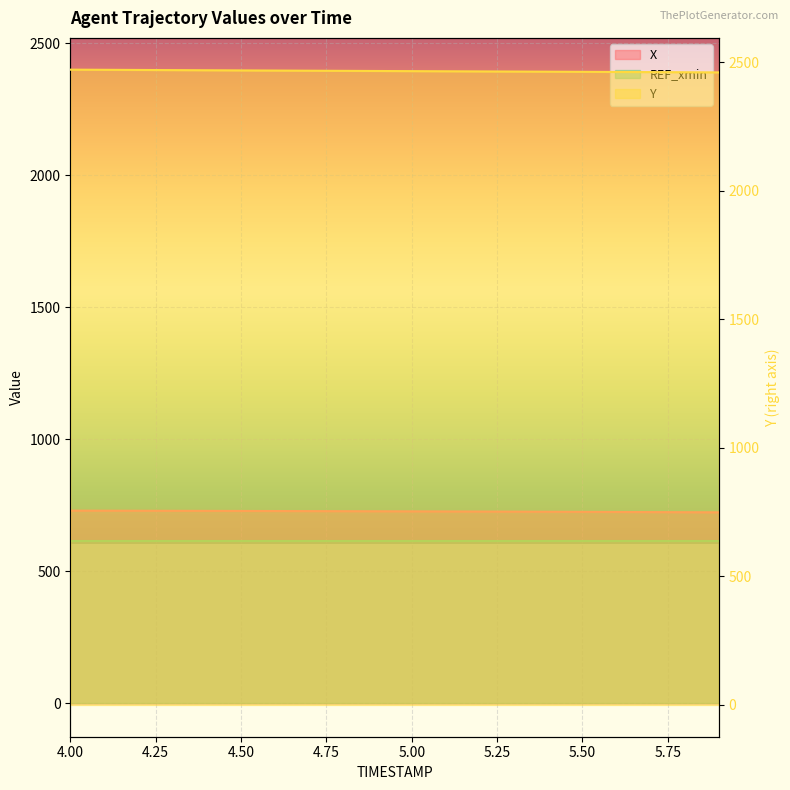

True or false: X and Y intersect in this chart.

False